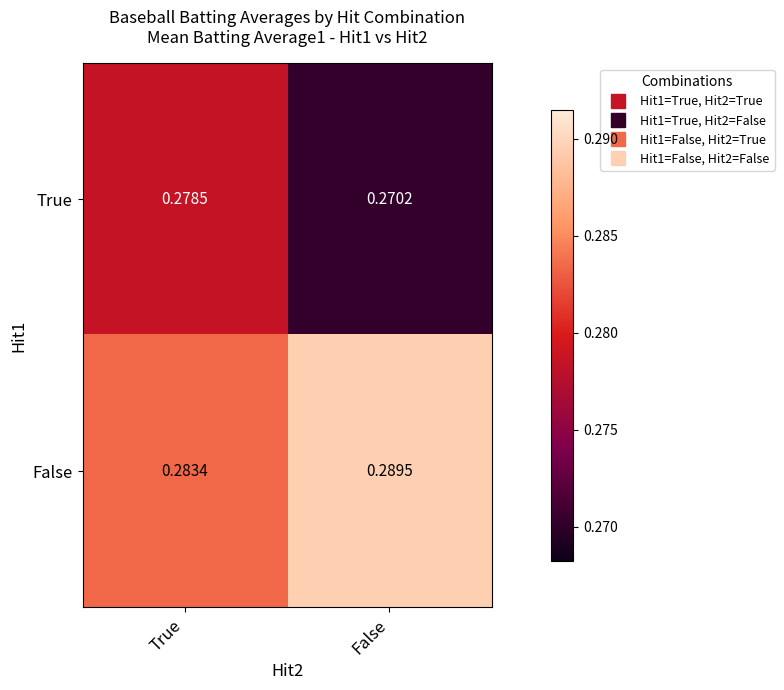

Rank the series by their average value, from highest to lowest.

False, True